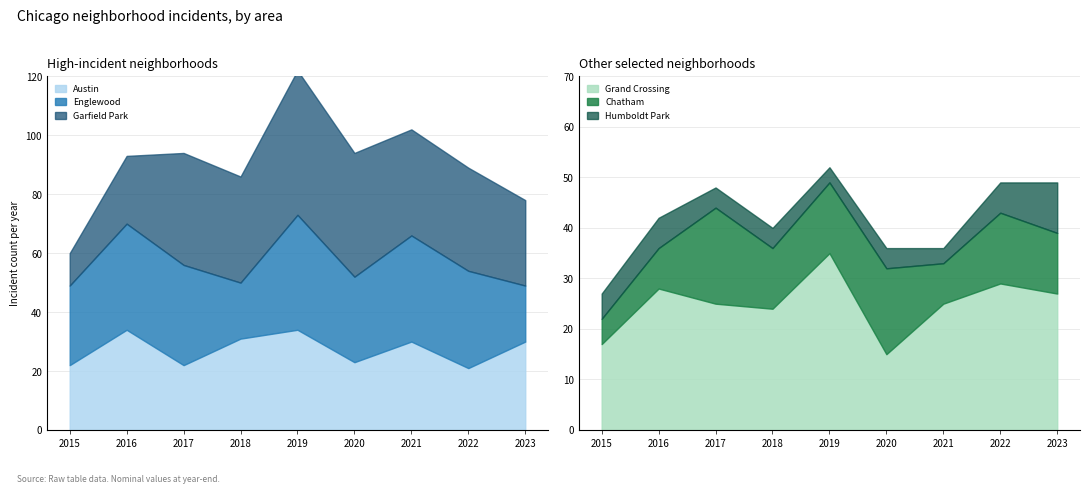

At 2015, list the series in order from smallest to largest.

Chatham, Humboldt Park, Garfield Park, Grand Crossing, Austin, Englewood